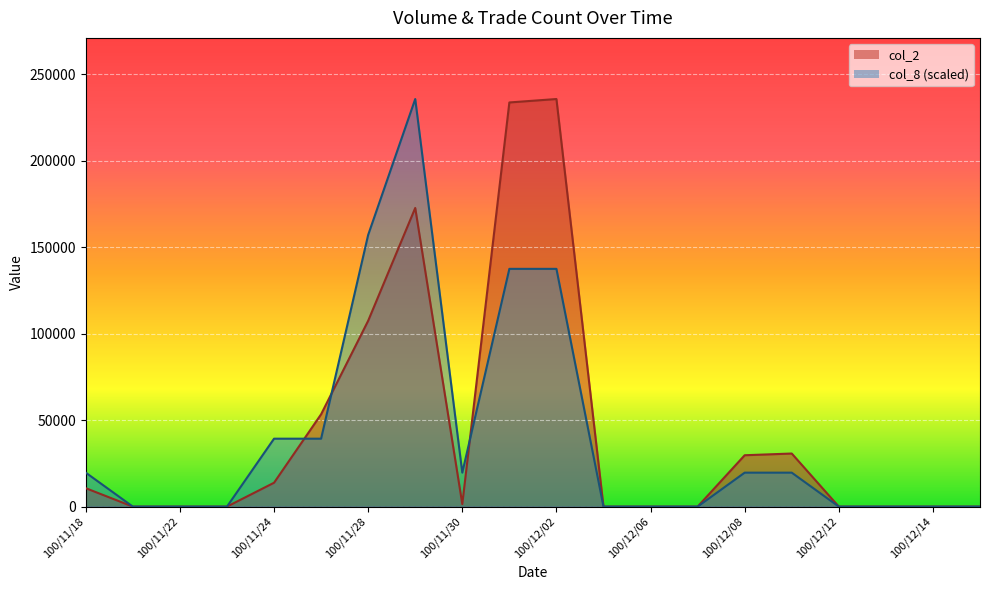

Is it true that col_8 equals 137445 at 100/12/02?

True